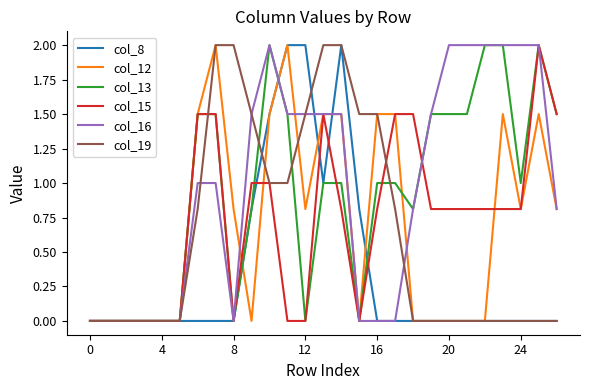

What is the maximum value for col_13?

2.0